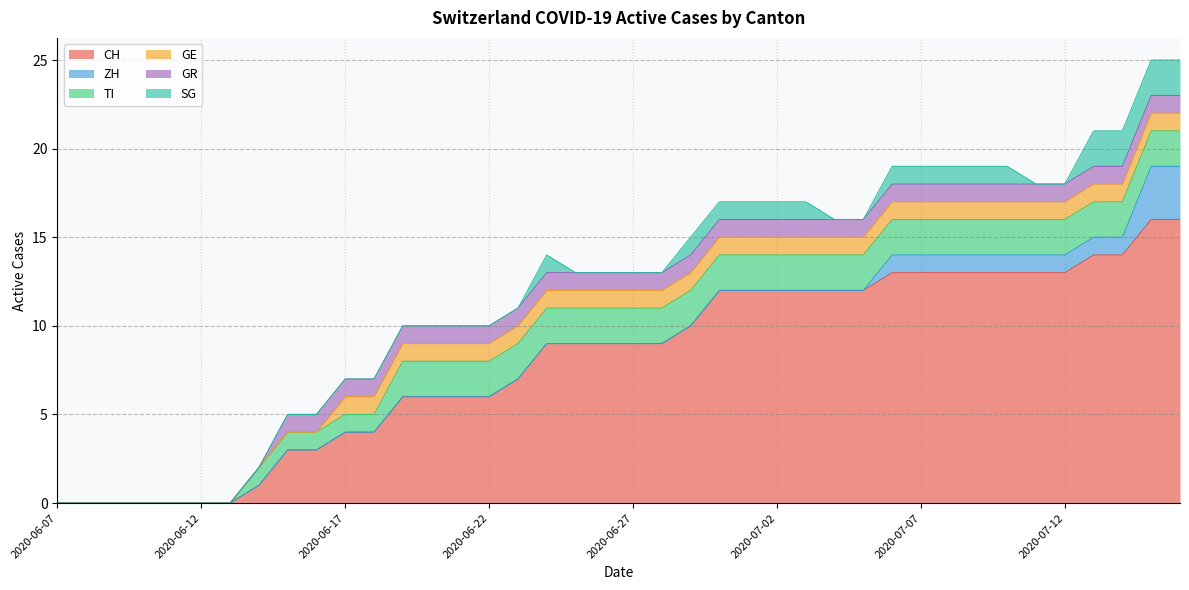

How many distinct data groups are displayed?

6